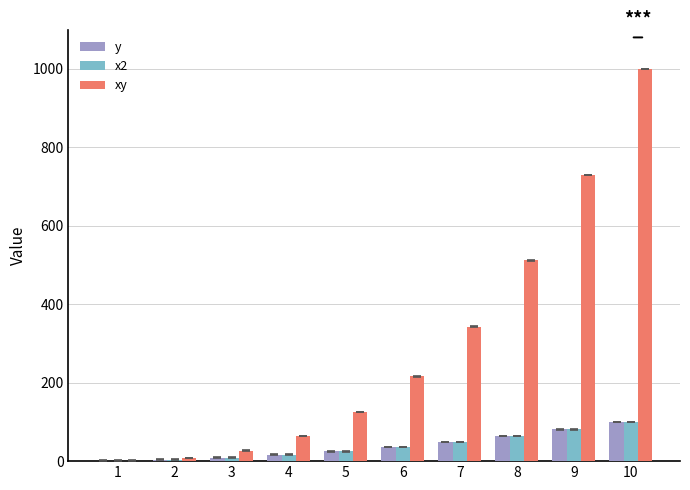

The x2 series shows 49 at 7. True or false?

True